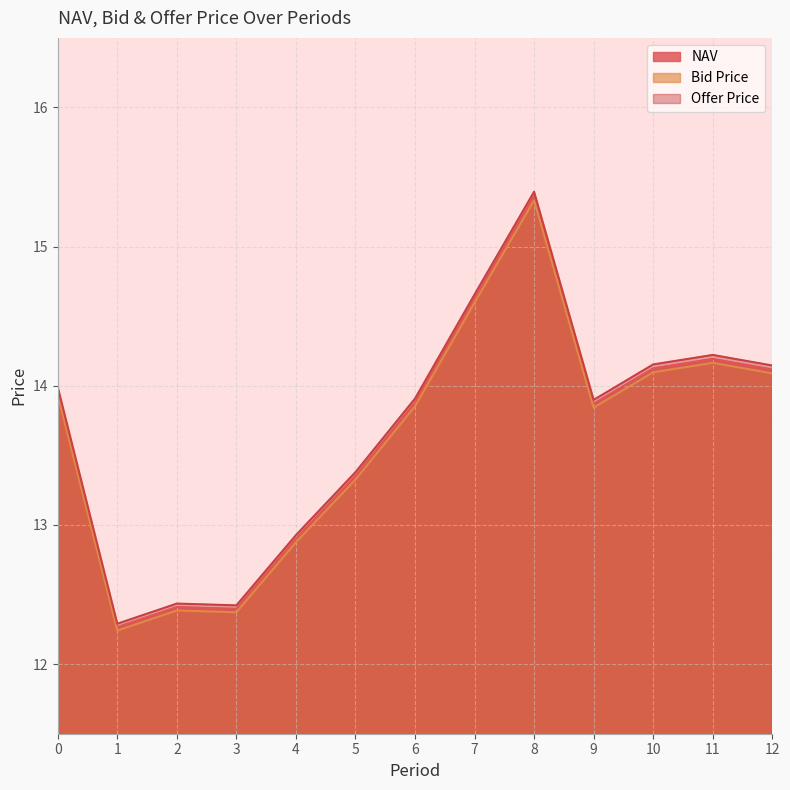

True or false: Bid Price and NAV cross at least once.

False